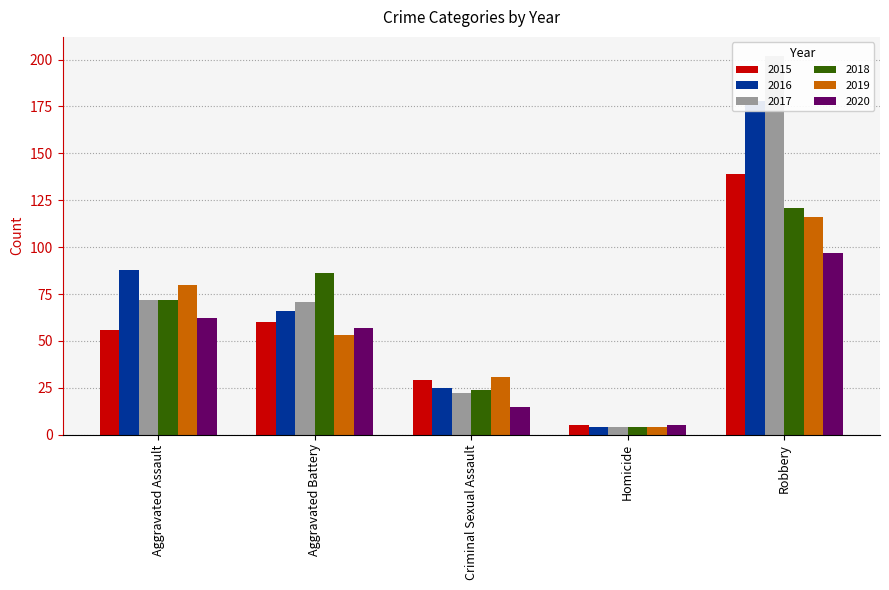

What is the label of the 4th bar from the left?

Homicide